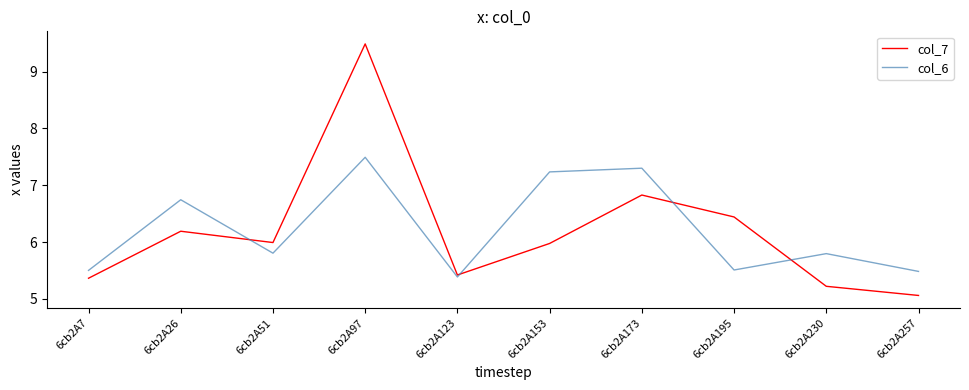

What is the total value across all series at 6cb2A195?

12.0